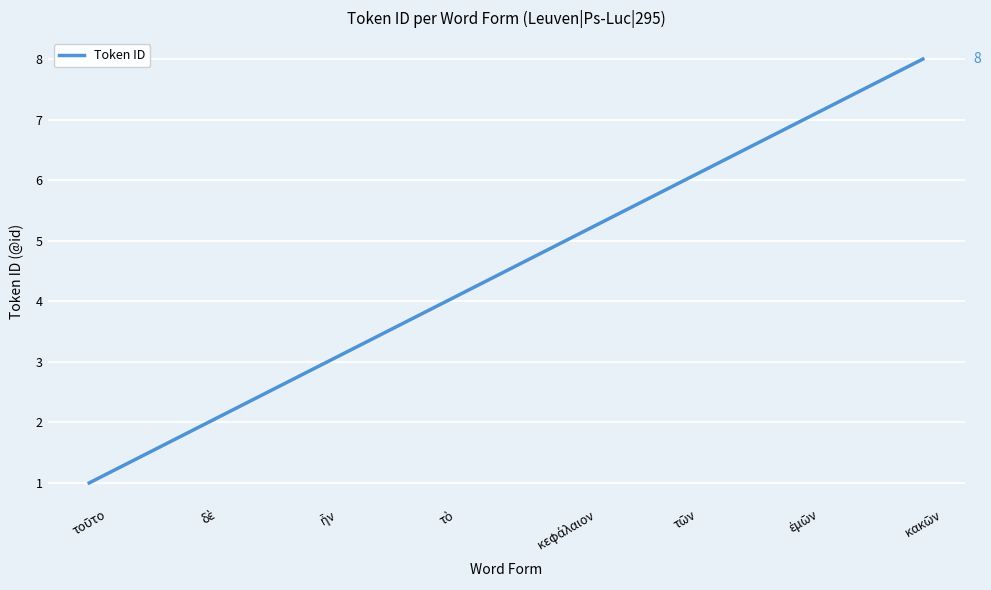

What is the maximum value shown in the chart?

8